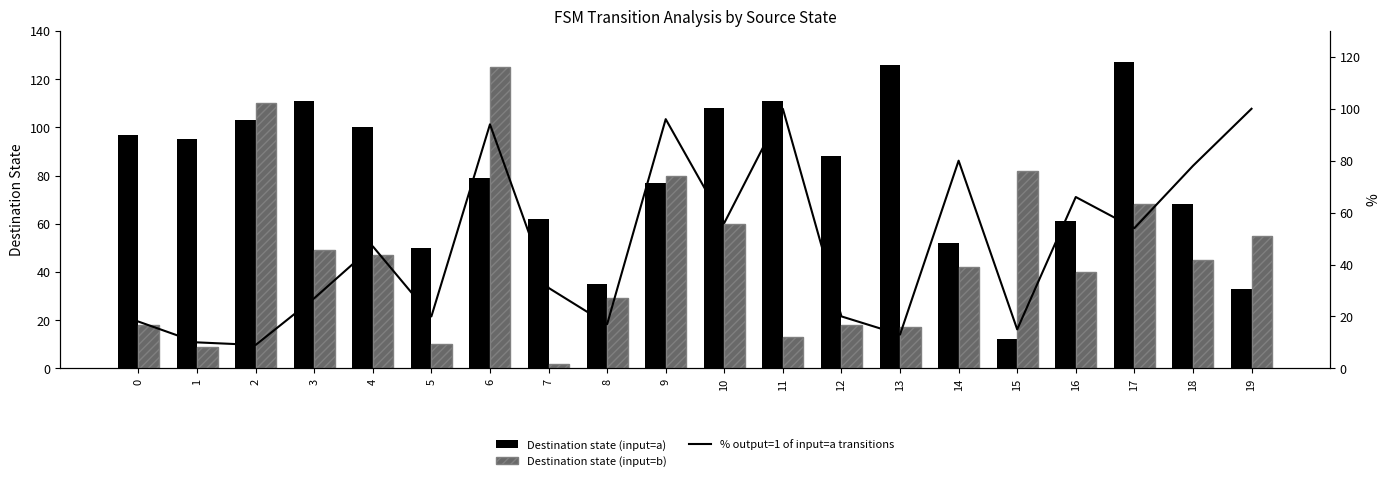

The % output=1 of input=a transitions series shows 27 at 3. True or false?

True